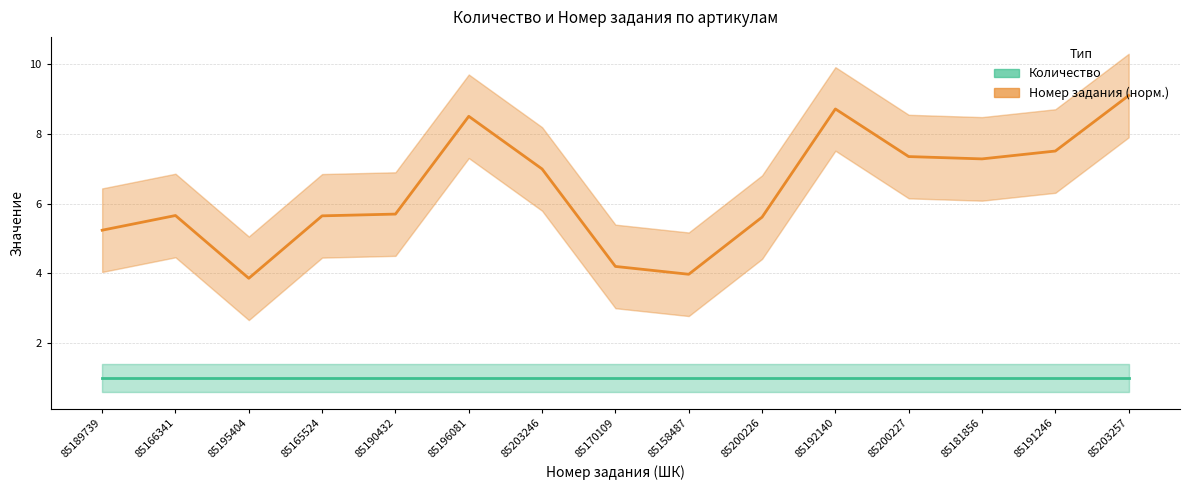

Reading right to left, extract all data points from this chart.

Количество: 85203257=1.0	85191246=1.0	85181856=1.0	85200227=1.0	85192140=1.0	85200226=1.0	85158487=1.0	85170109=1.0	85203246=1.0	85196081=1.0	85190432=1.0	85165524=1.0	85195404=1.0	85166341=1.0	85189739=1.0
Номер задания (норм.): 85203257=9.1	85191246=7.5	85181856=7.3	85200227=7.4	85192140=8.7	85200226=5.6	85158487=4.0	85170109=4.2	85203246=7.0	85196081=8.5	85190432=5.7	85165524=5.7	85195404=3.9	85166341=5.7	85189739=5.2